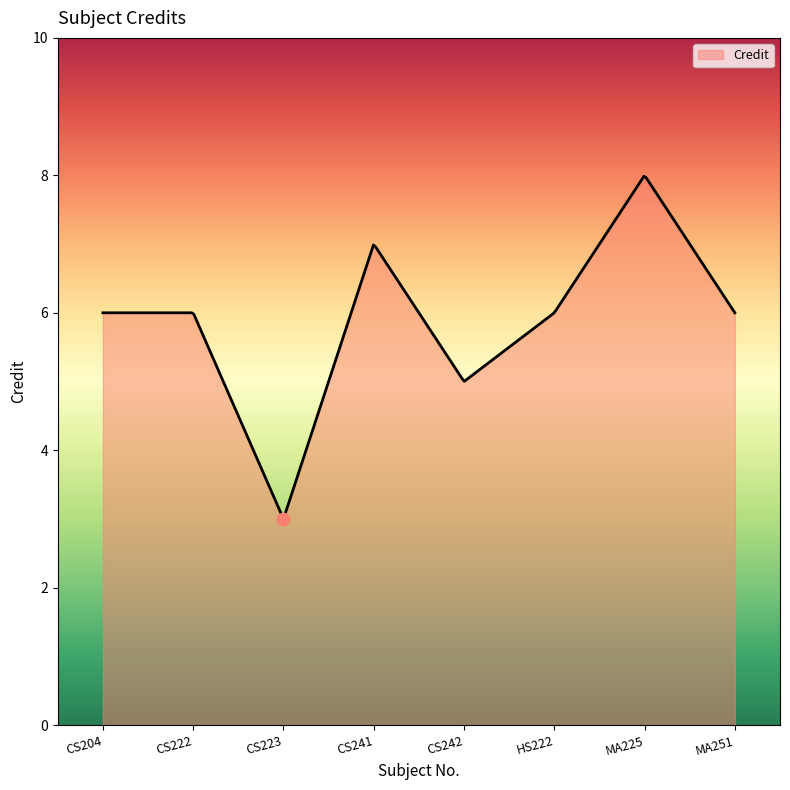

What is the change in value from CS241 to HS222?

-1